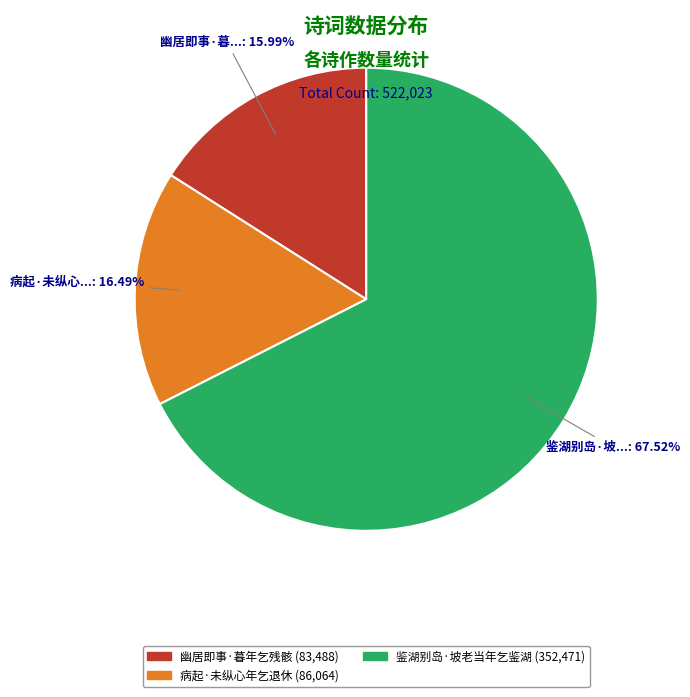

Does 鉴湖别岛·坡老当年乞鉴湖 represent more than half of the total?

Yes